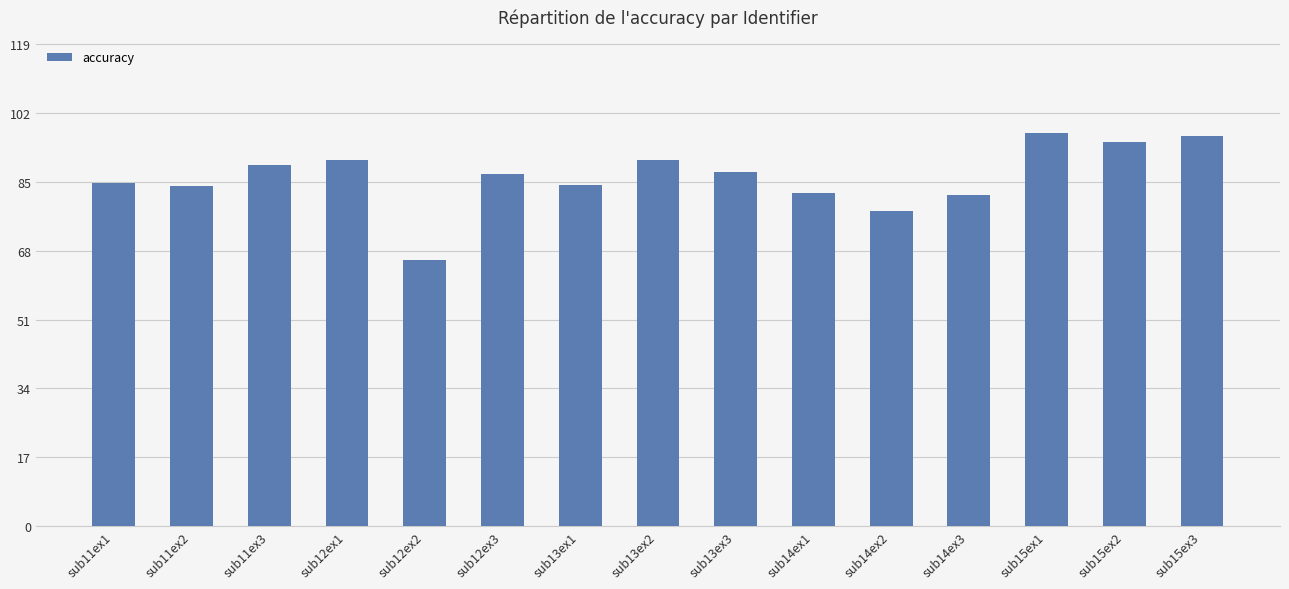

What is the ratio of the value at sub15ex1 to the value at sub13ex1?

1.2